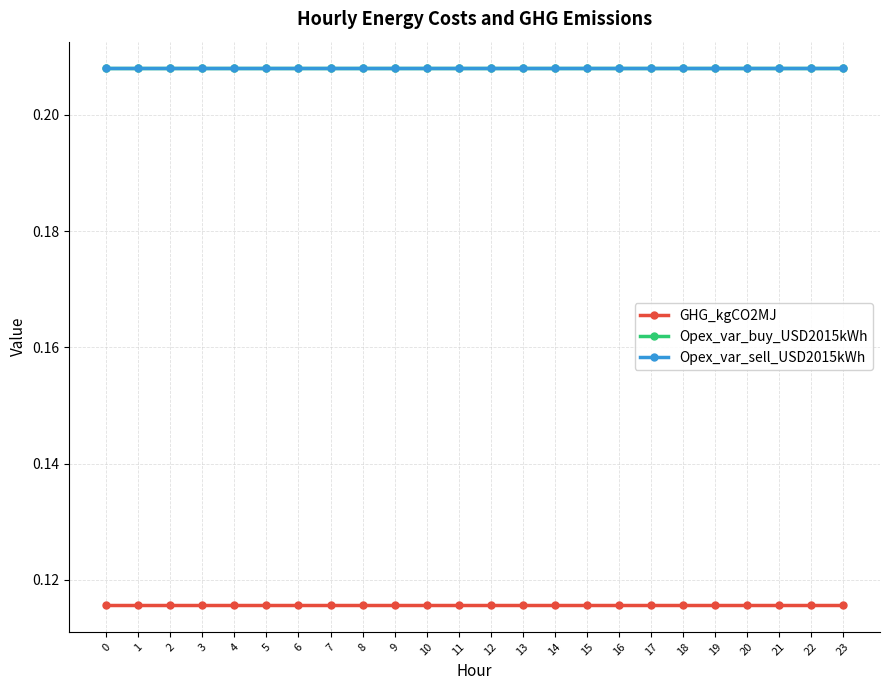

What is the approximate value of GHG_kgCO2MJ at 21?

0.1